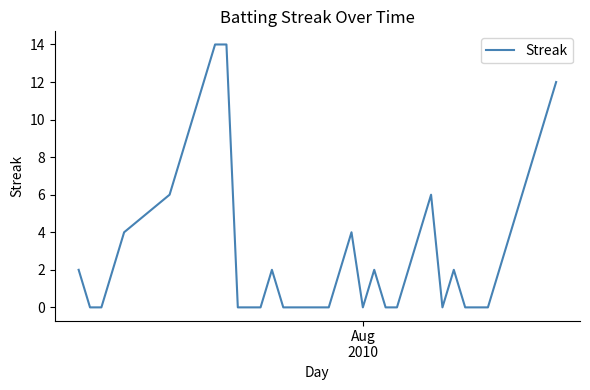

How many values are between 0 and 6?

32